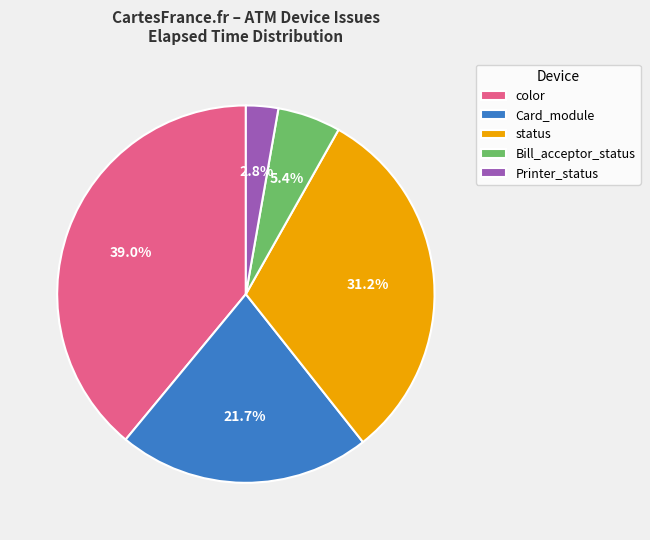

True or false: Card_module accounts for 1% of the total.

False